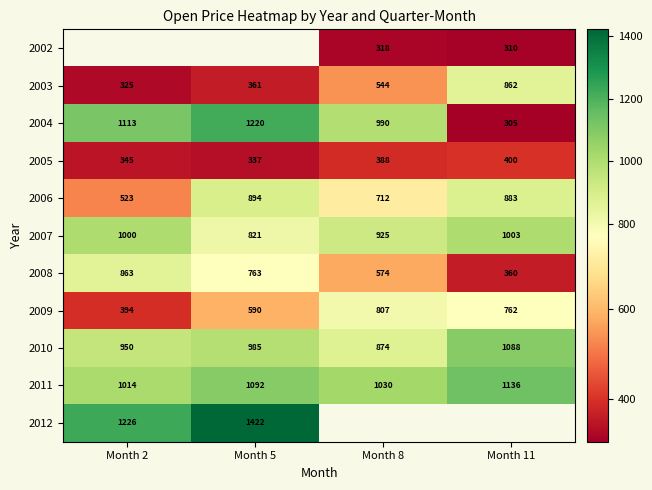

At which label is 2007 closest to 912?

Month 8